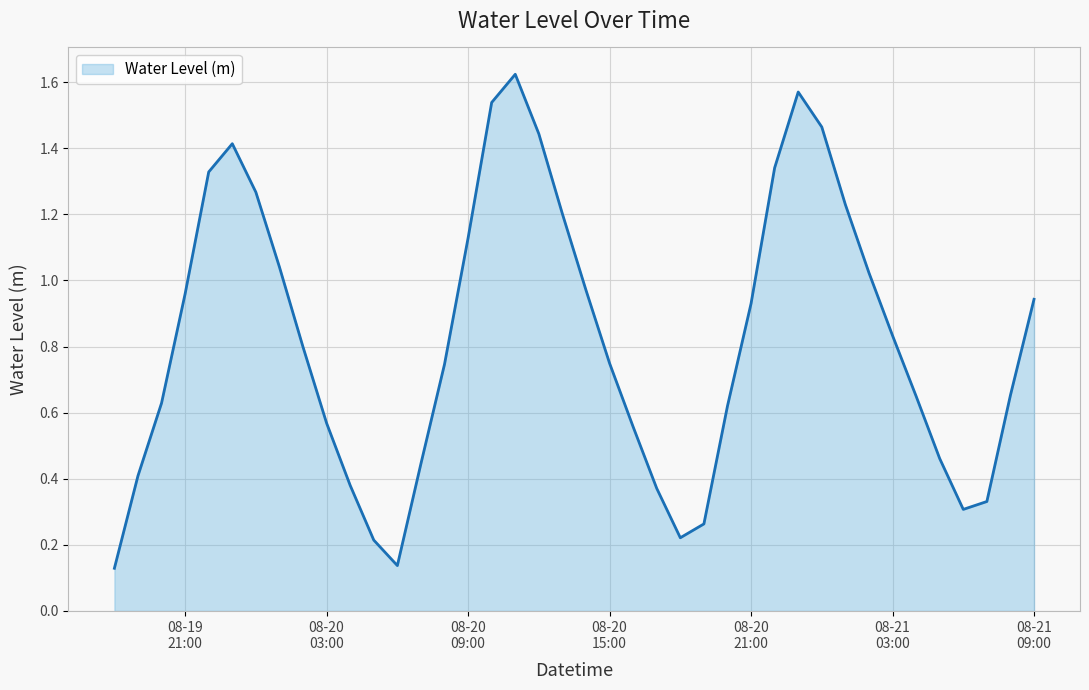

How many interior local peaks (higher than both neighbors) does the data have?

3